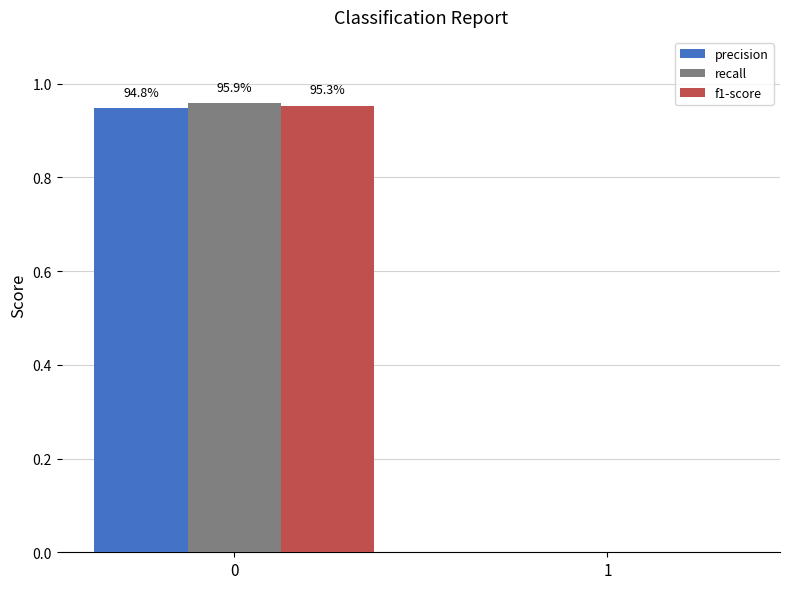

Which series changed the most between 0 and 1?

recall